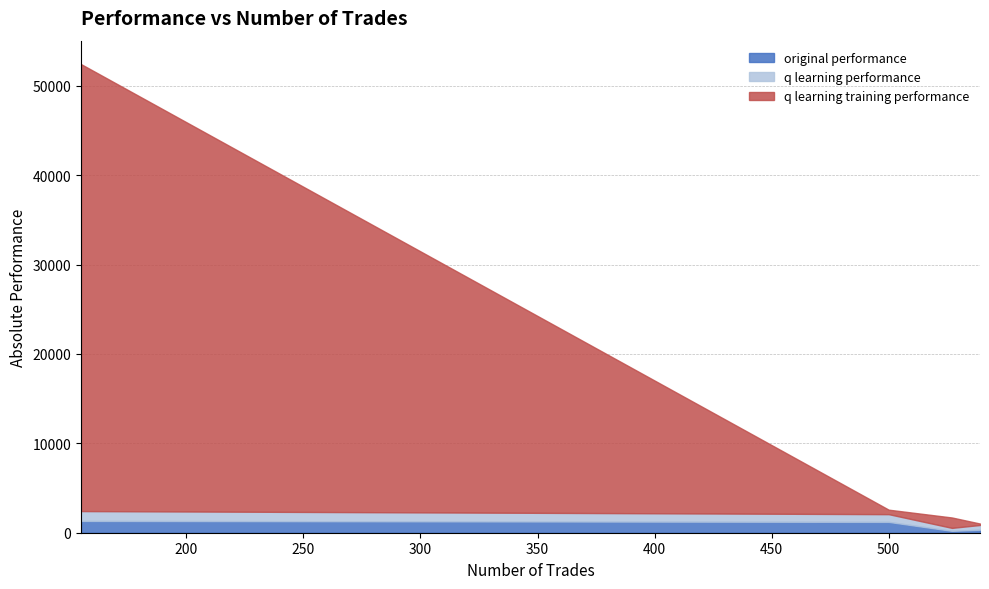

What is the maximum value for original performance?

1319.7